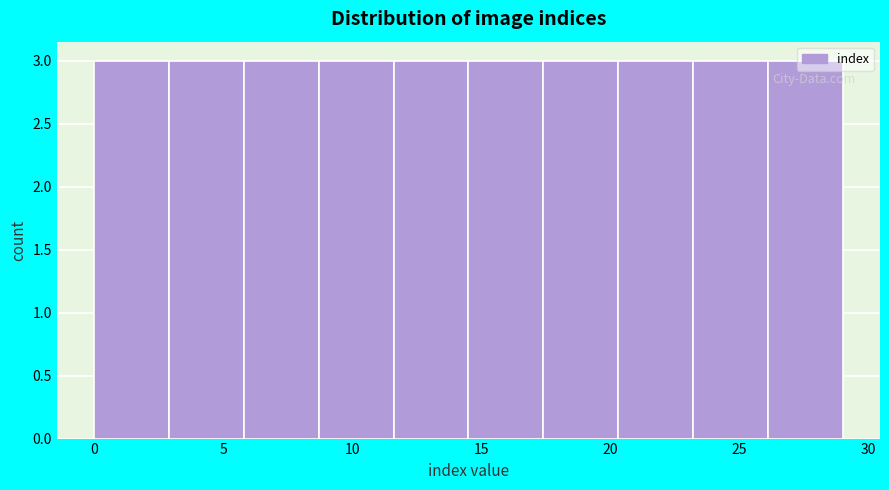

Reading left to right, list every bar in this chart as the range it spans on the x-axis followed by its height. Neither the bar edges nor the heights are printed on the chart, so give them approximately, as read against the axes.

0.0 to 2.9: 3
2.9 to 5.8: 3
5.8 to 8.7: 3
8.7 to 11.6: 3
11.6 to 14.5: 3
14.5 to 17.4: 3
17.4 to 20.3: 3
20.3 to 23.2: 3
23.2 to 26.1: 3
26.1 to 29.0: 3